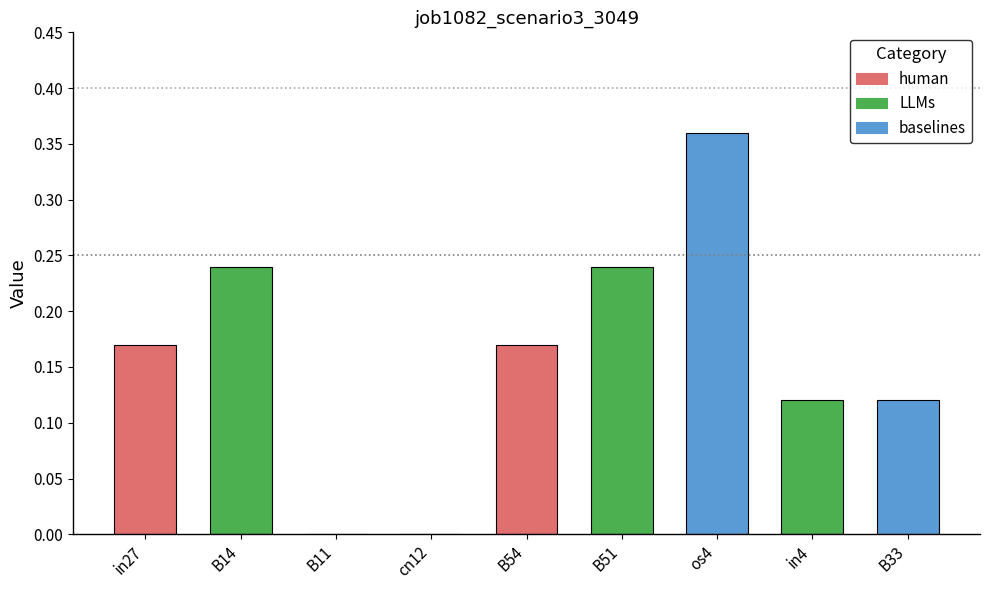

What is the change in value from B54 to os4?

+0.2